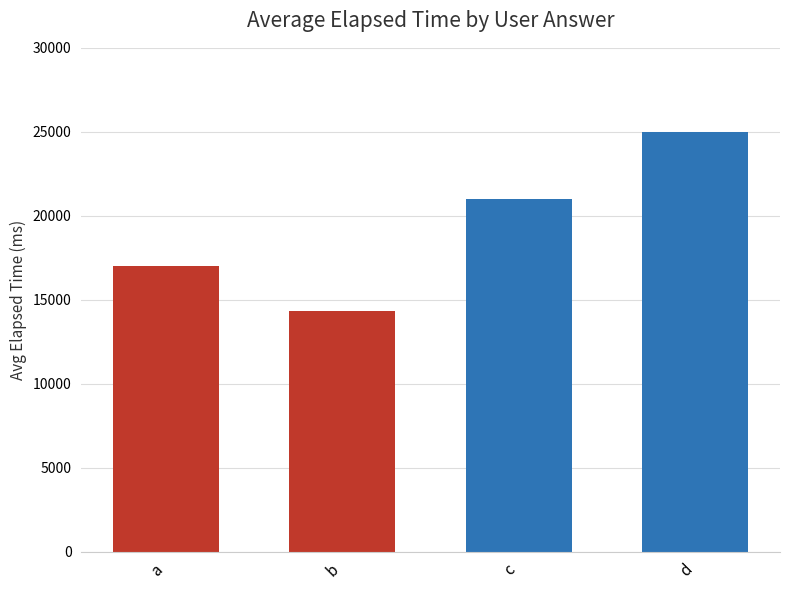

What is the change in value from a to c?

+4000